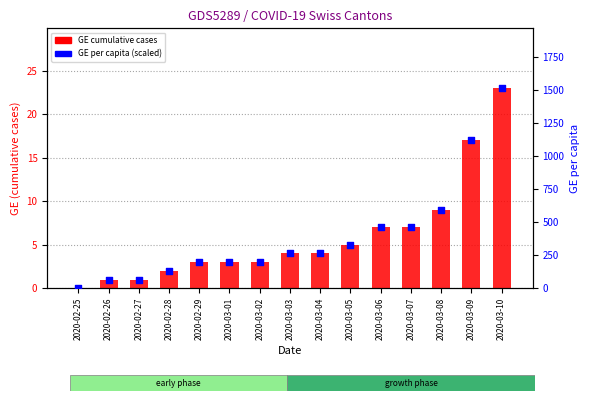

Which series contains the lowest Y value?

GE cumulative cases